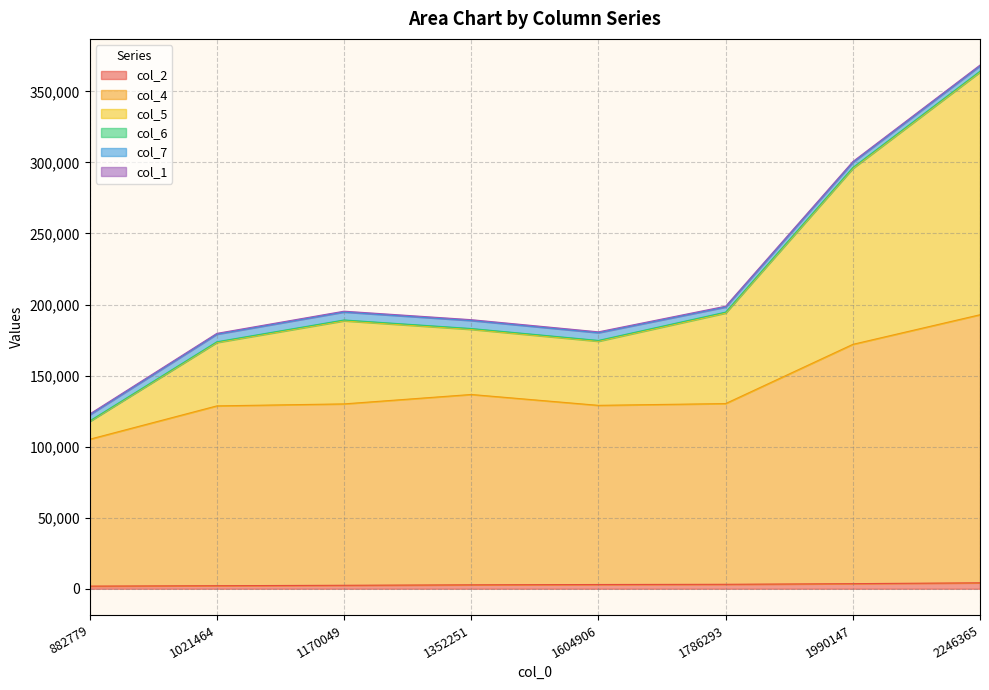

The value of col_5 at 882779 is 117714. True or false?

True